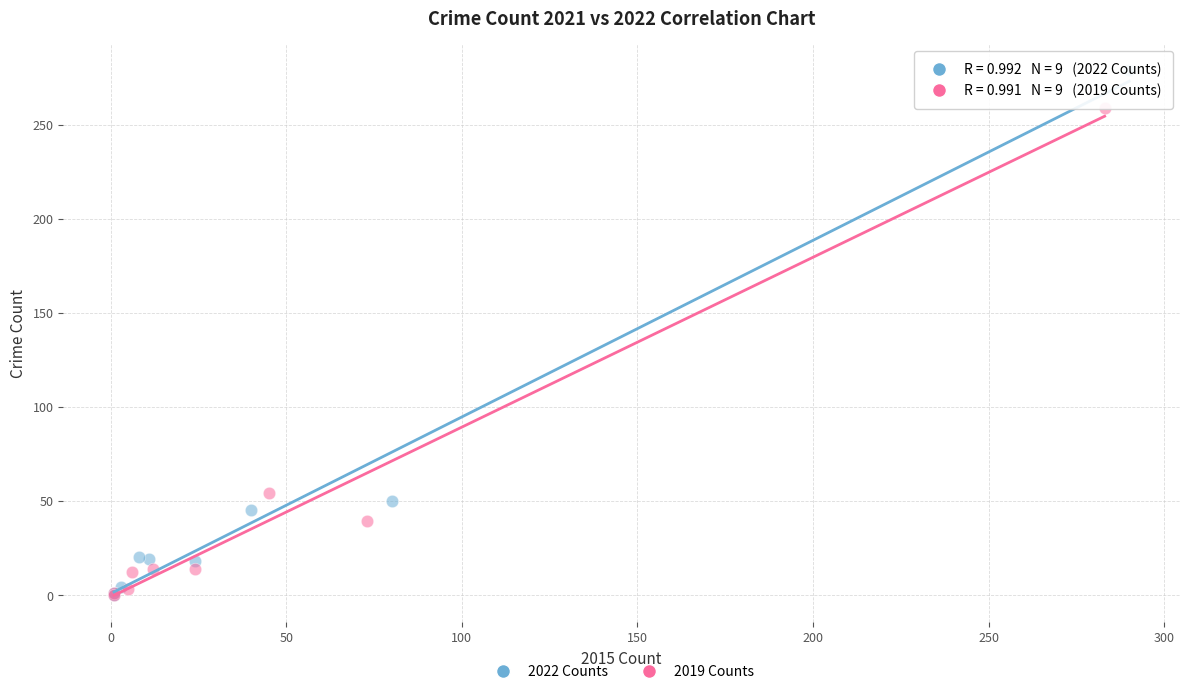

Which series has the largest Y range (max minus min)?

2022 Counts